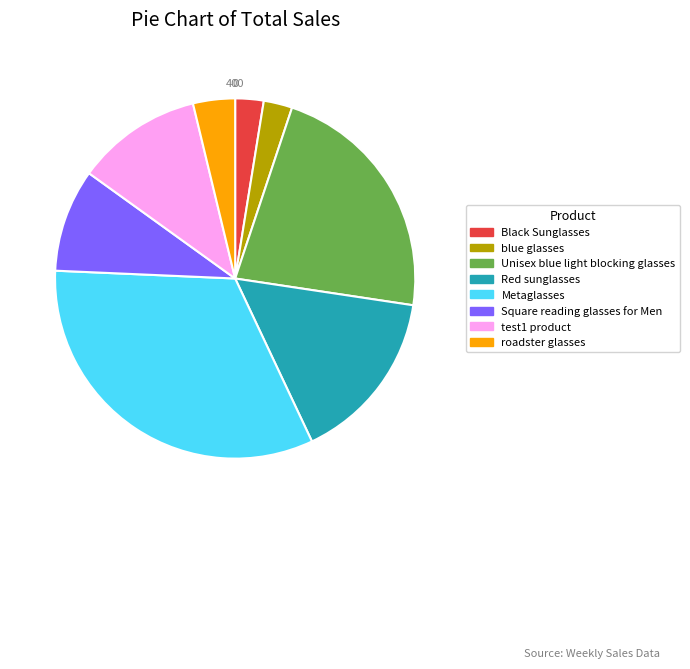

How many segments does this pie chart have?

8